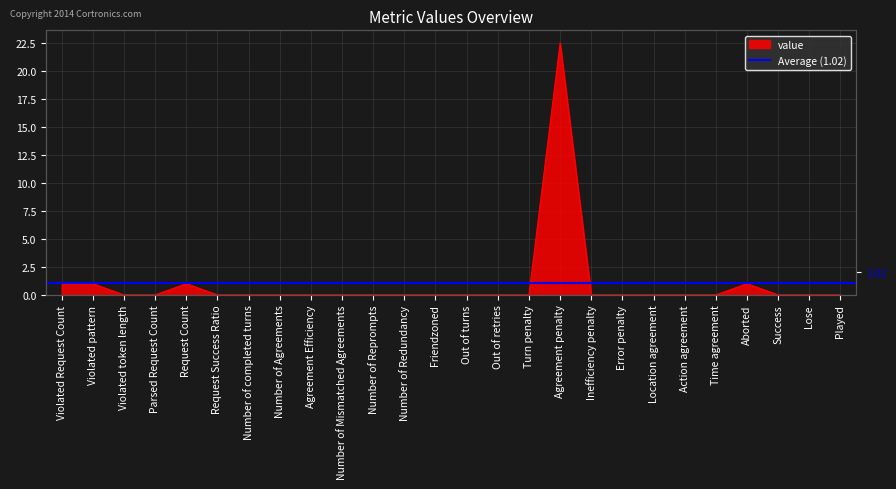

The value at Out of retries is 8.6. True or false?

False